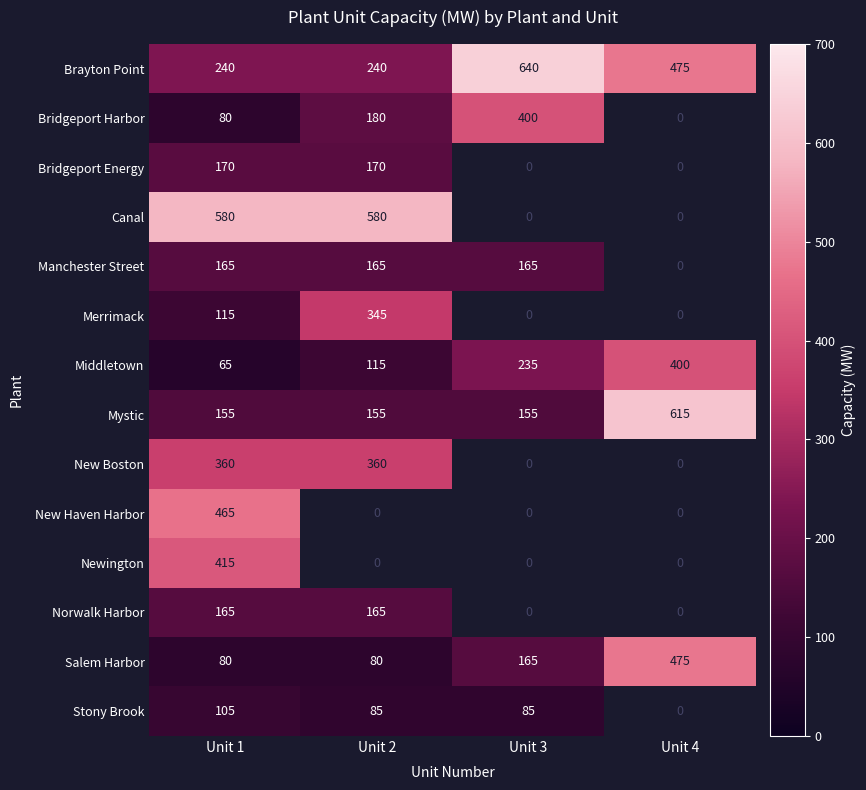

What is the highest value of the Salem Harbor series?

475